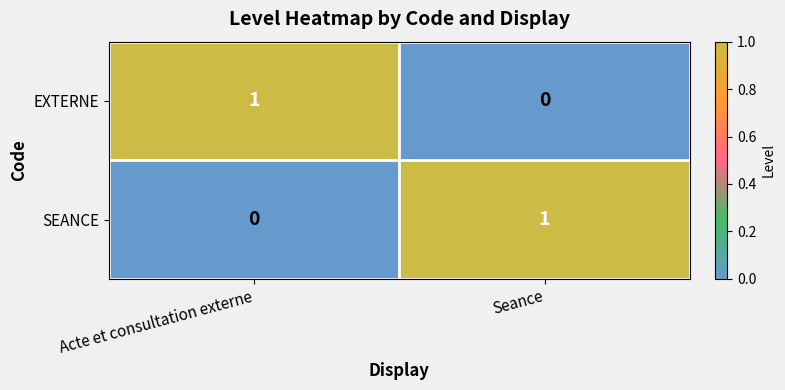

Is the value of EXTERNE at Seance greater than the value of SEANCE at Seance?

No